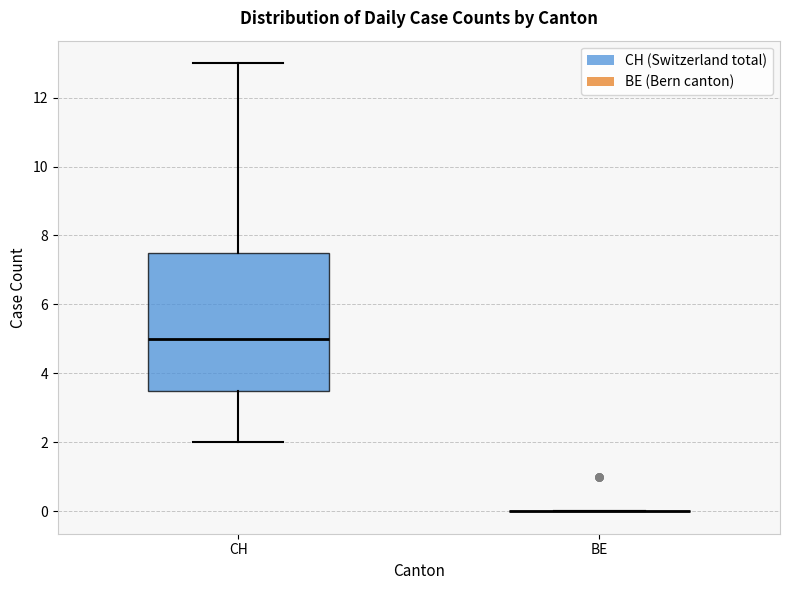

Reading left to right, transcribe this box plot: for each box, give where its median line is, the range the box spans, and where its two whiskers end, as read against the y-axis. The values are not printed on the chart, so give them approximately, as read against the axis.

CH: median 5.0, box 3.6 to 7.6, whiskers 2.0 to 13.0
BE: box collapsed to a line at 0.0, whiskers 0.0 to 0.0